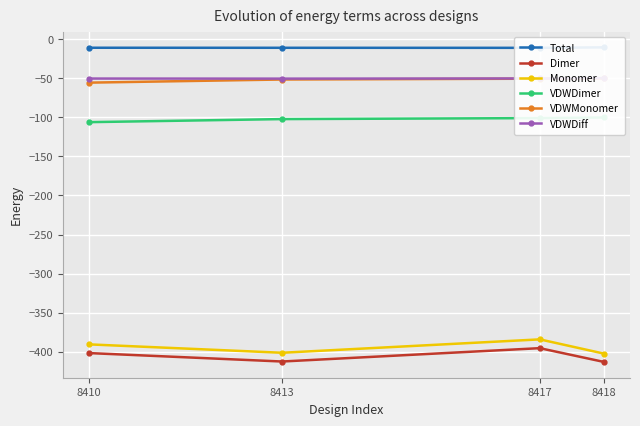

Reading left to right, extract all data points from this chart.

Total: 8410=-11.1	8413=-11.2	8417=-11.2	8418=-10.6
Dimer: 8410=-401.6	8413=-412.4	8417=-395.4	8418=-413.0
Monomer: 8410=-390.5	8413=-401.2	8417=-384.1	8418=-402.4
VDWDimer: 8410=-106.3	8413=-102.4	8417=-101.1	8418=-100.3
VDWMonomer: 8410=-55.8	8413=-51.8	8417=-50.7	8418=-50.4
VDWDiff: 8410=-50.5	8413=-50.6	8417=-50.4	8418=-49.9